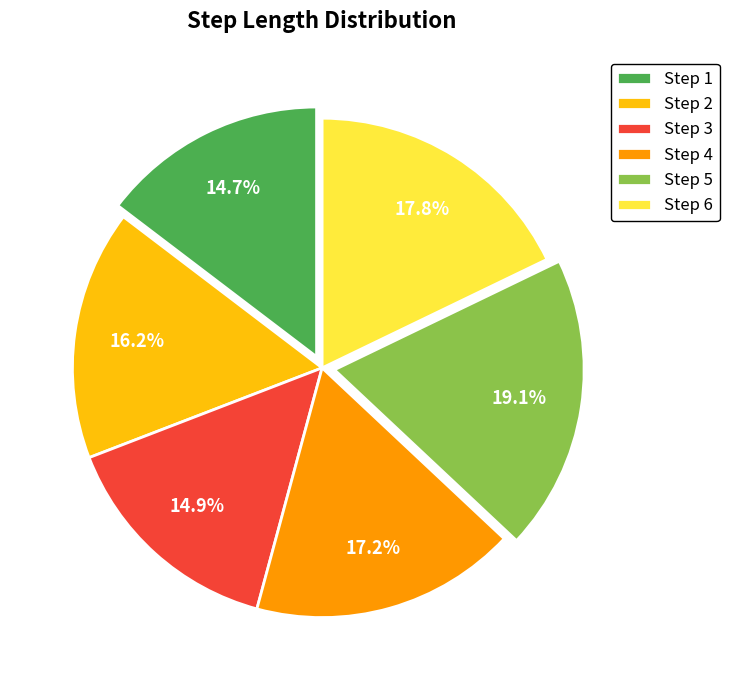

To the nearest percent, what is the difference between the largest and smallest slice percentages?

4%